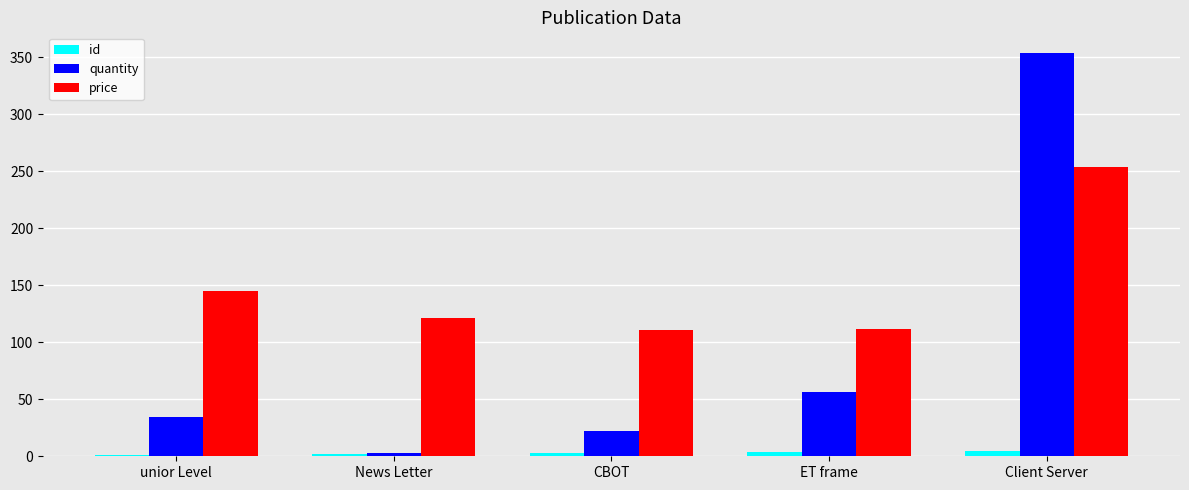

Read the quantity value at unior Level.

34